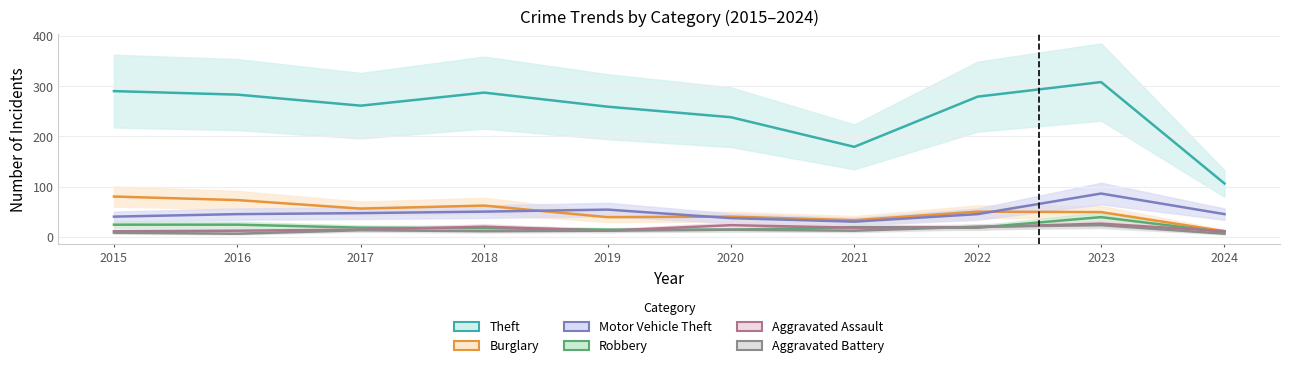

List the series in order of their peak value, highest first.

Theft, Motor Vehicle Theft, Burglary, Robbery, Aggravated Assault, Aggravated Battery